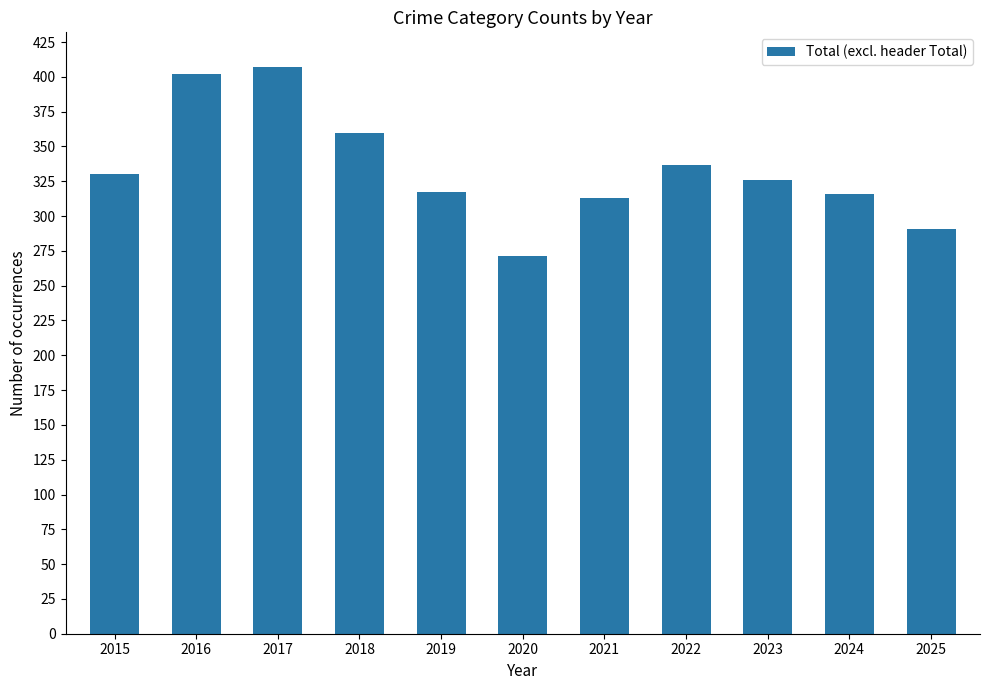

Is it true that the value at 2021 is 211?

False